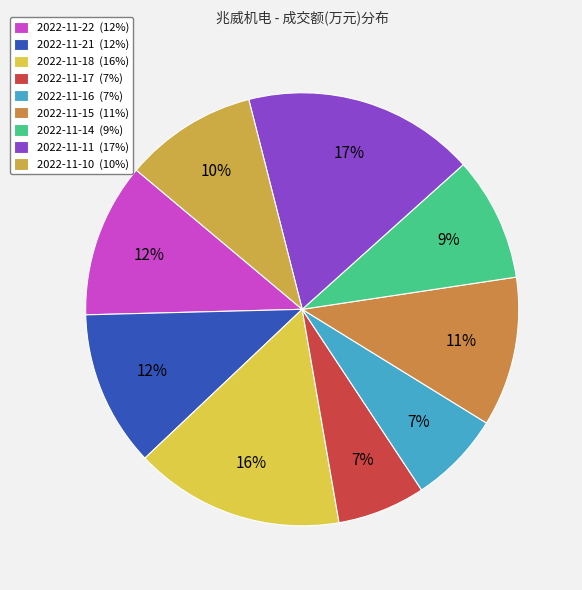

Which category has the biggest portion of the pie?

2022-11-11